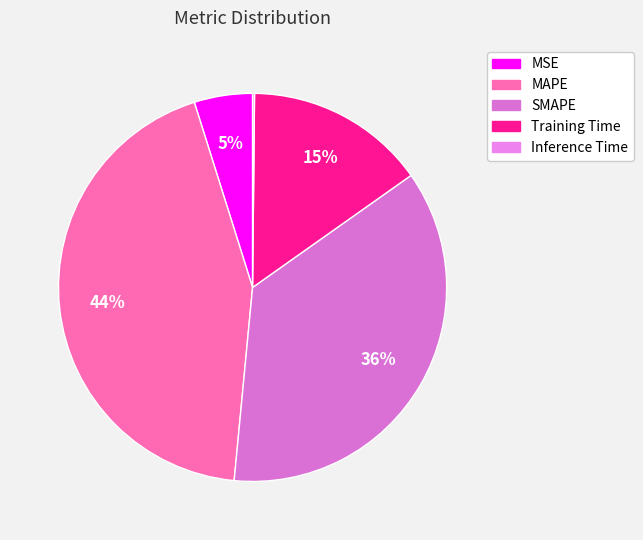

How many segments does this pie chart have?

5